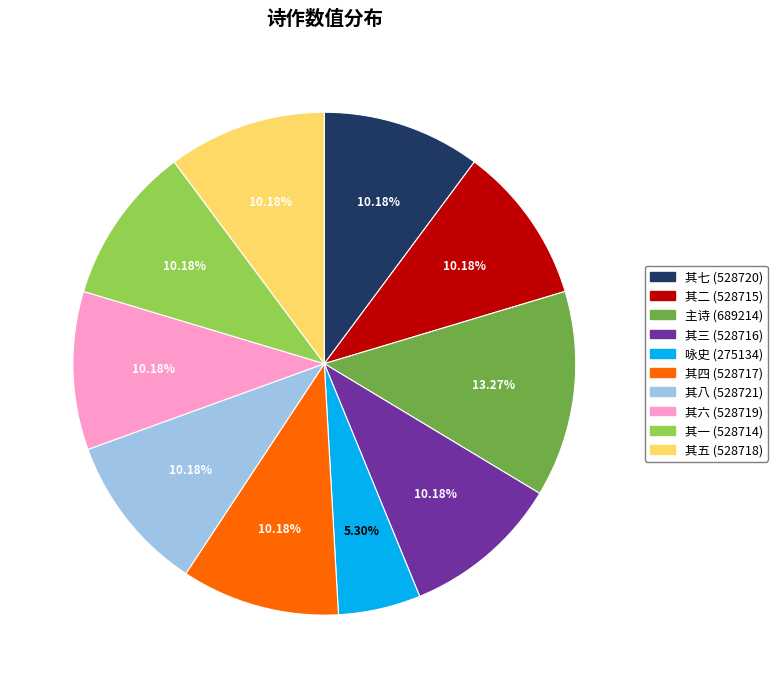

Is there any slice that represents more than half of the pie?

No